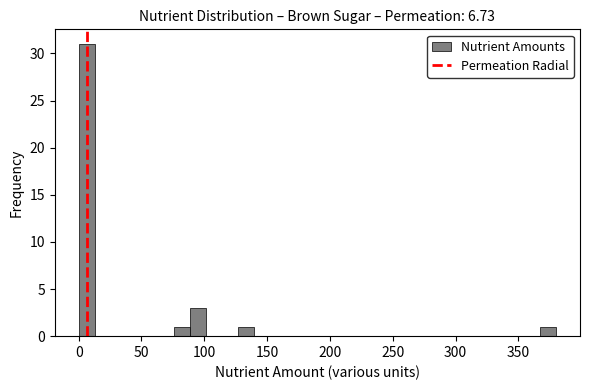

Around what value on the x-axis is the tallest bar? Give the approximate position of its centre, as read against the axis.

5